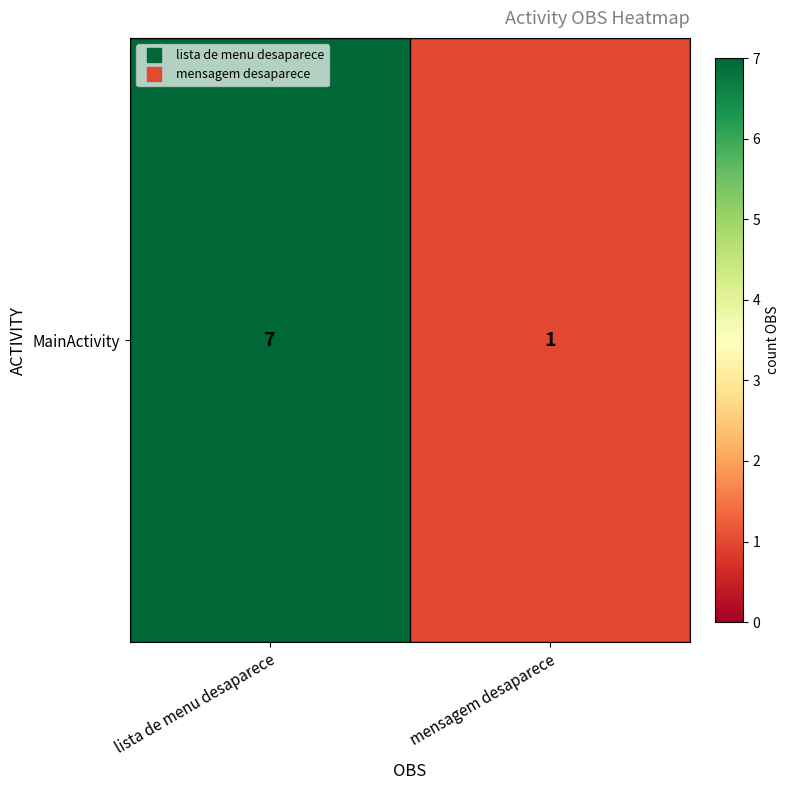

Read the value at mensagem desaparece.

1